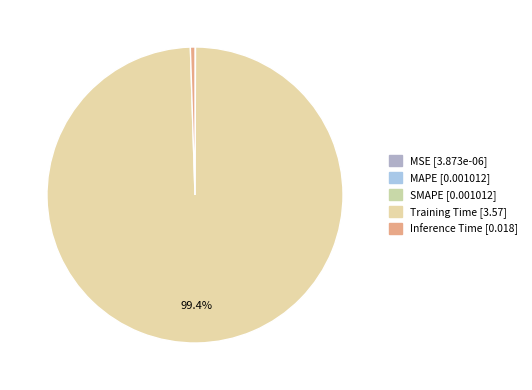

To the nearest percent, what is the difference between the largest and smallest slice percentages?

99%